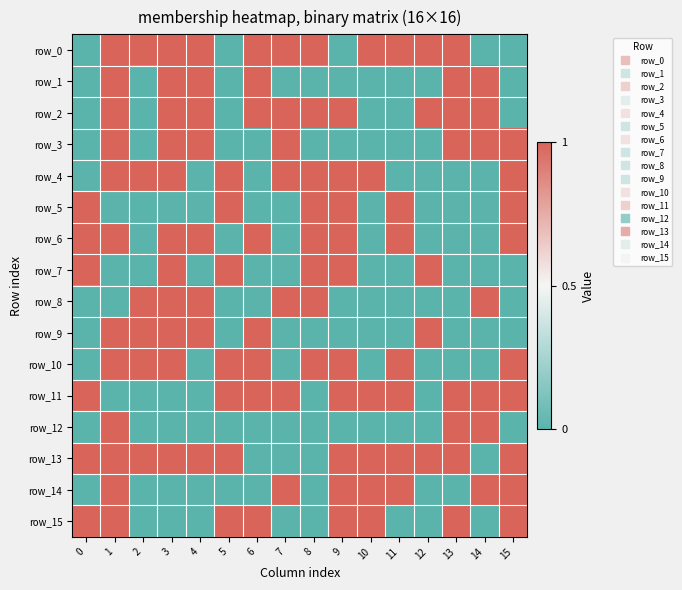

The row_12 series shows -1 at 8. True or false?

False